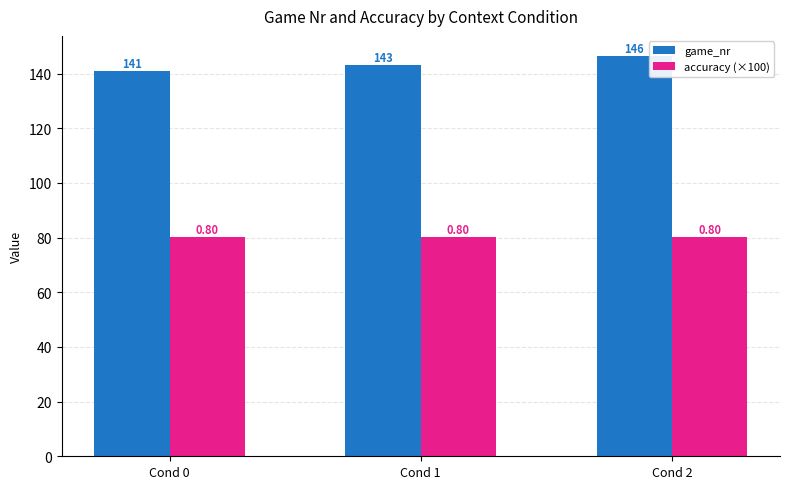

Between Cond 0 and Cond 1, which series saw the biggest shift?

game_nr